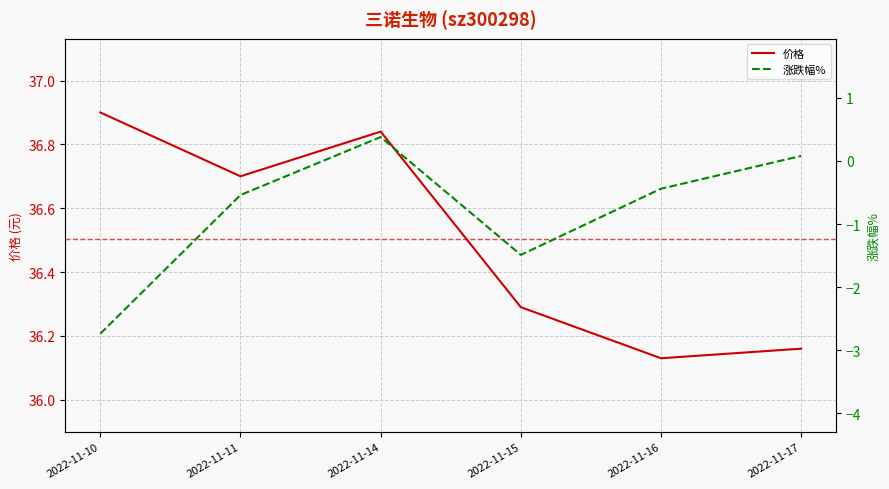

Is it true that 涨跌幅% equals -0.8 at 2022-11-11?

False